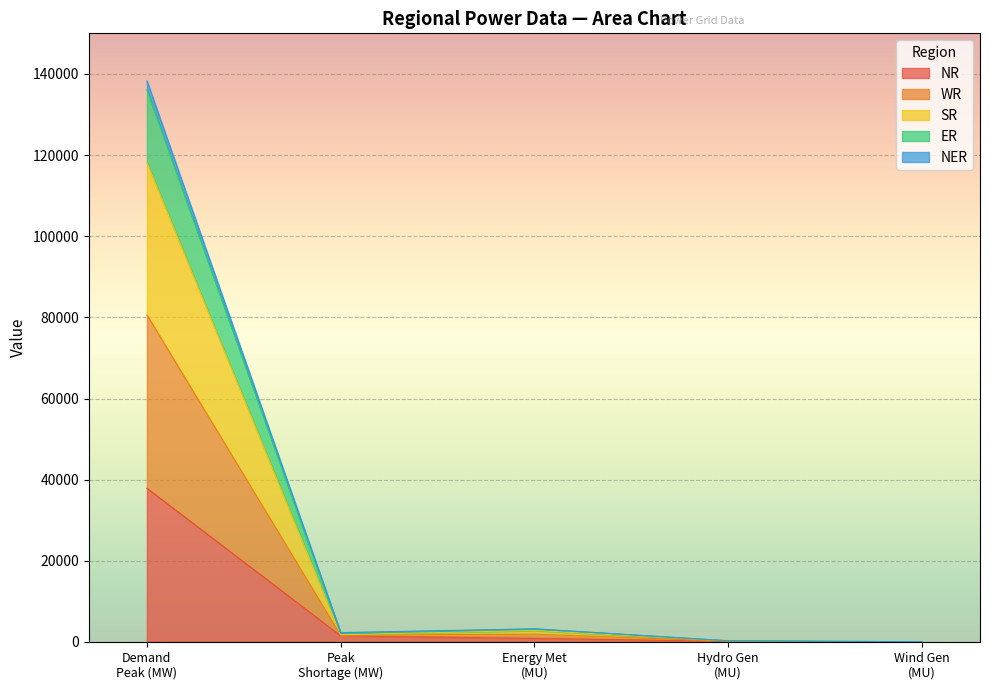

True or false: ER and NER intersect in this chart.

False